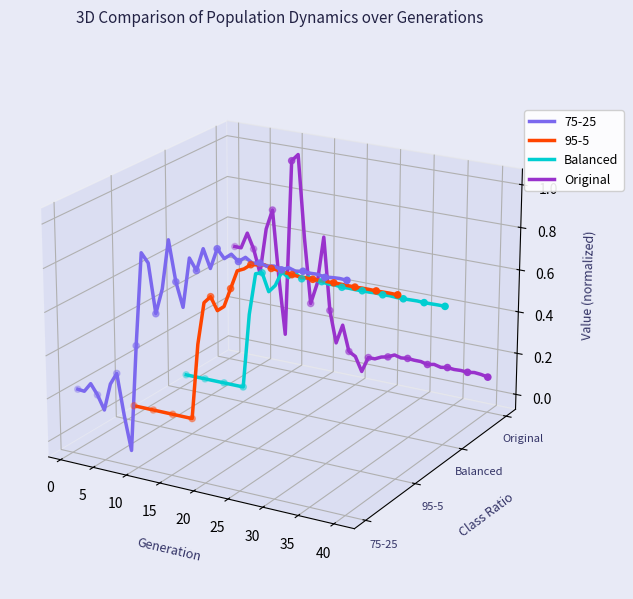

Which series has the widest spread of Y values?

Original